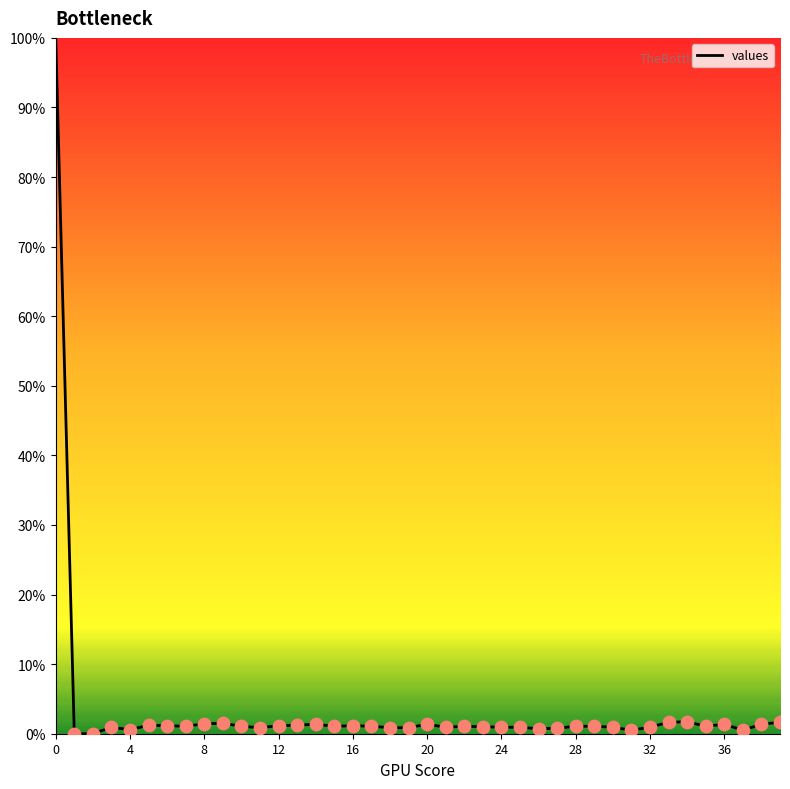

What is the greatest value displayed?

100.0